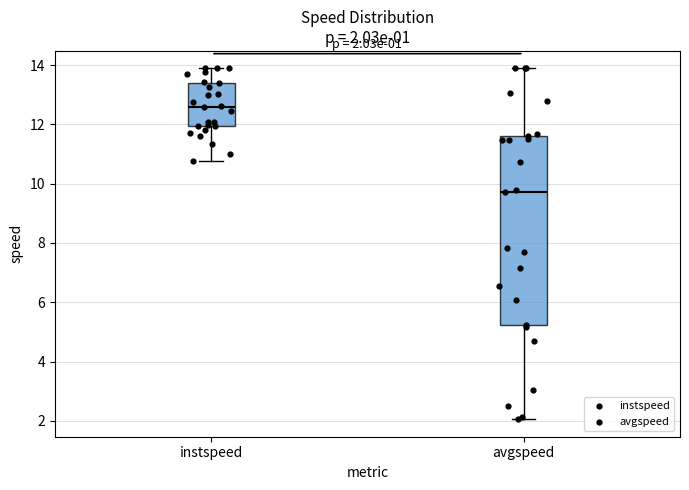

Which box has the lowest median line?

avgspeed